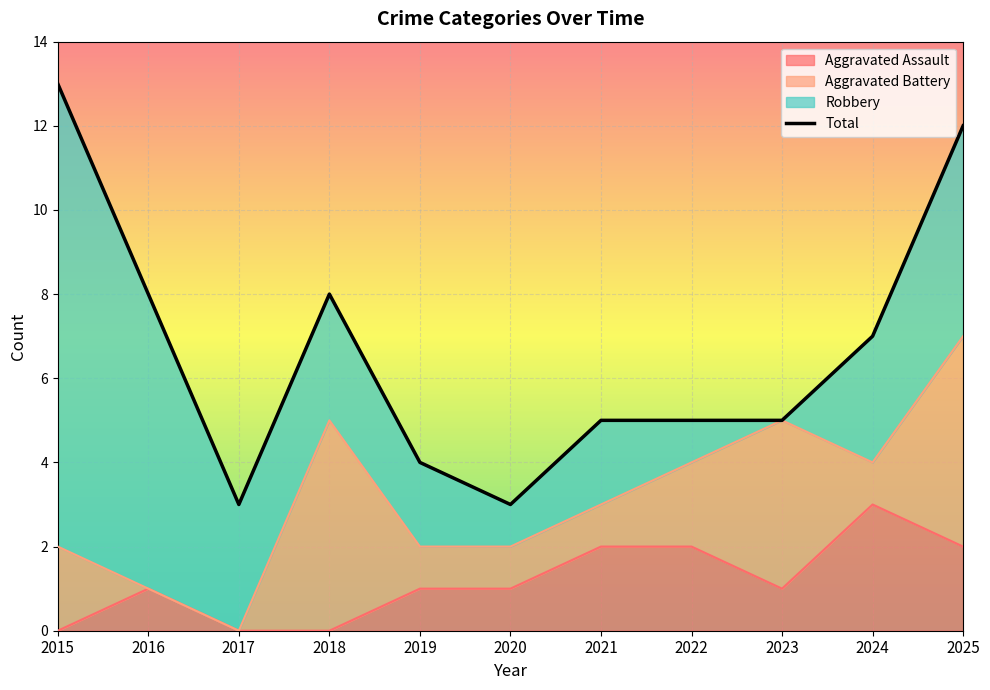

What is the maximum value shown in the chart?

13